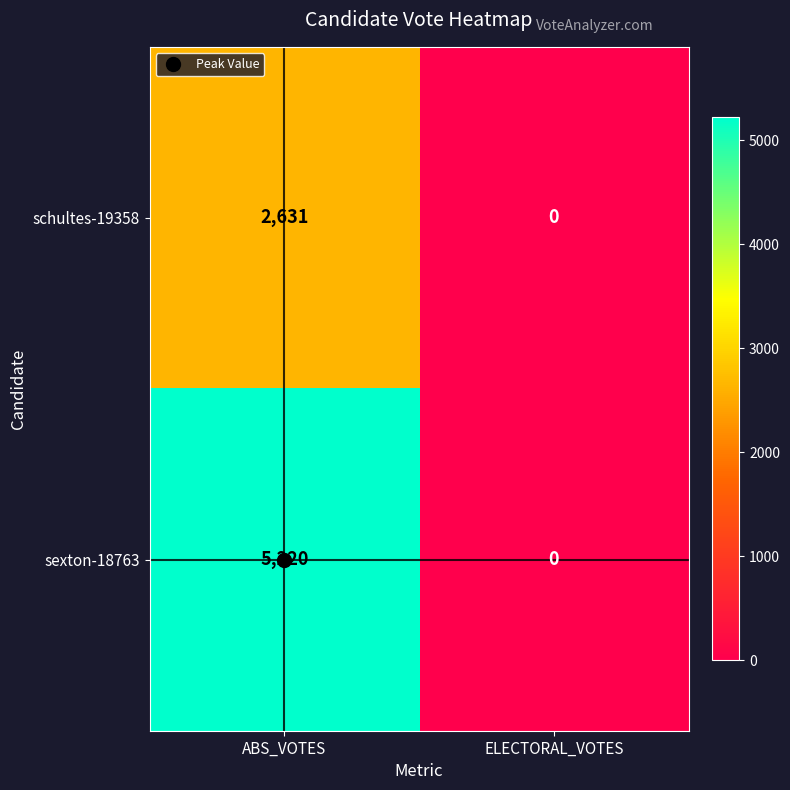

Which series changed the most between ABS_VOTES and ELECTORAL_VOTES?

sexton-18763